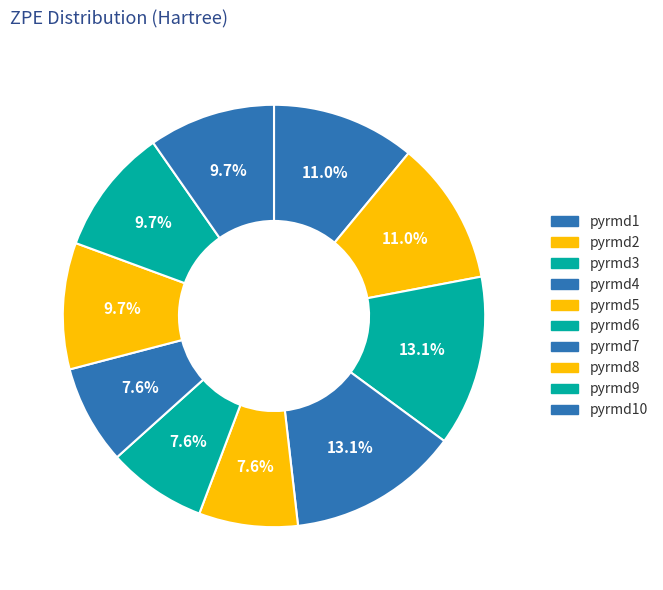

Count the number of slices in the pie.

10